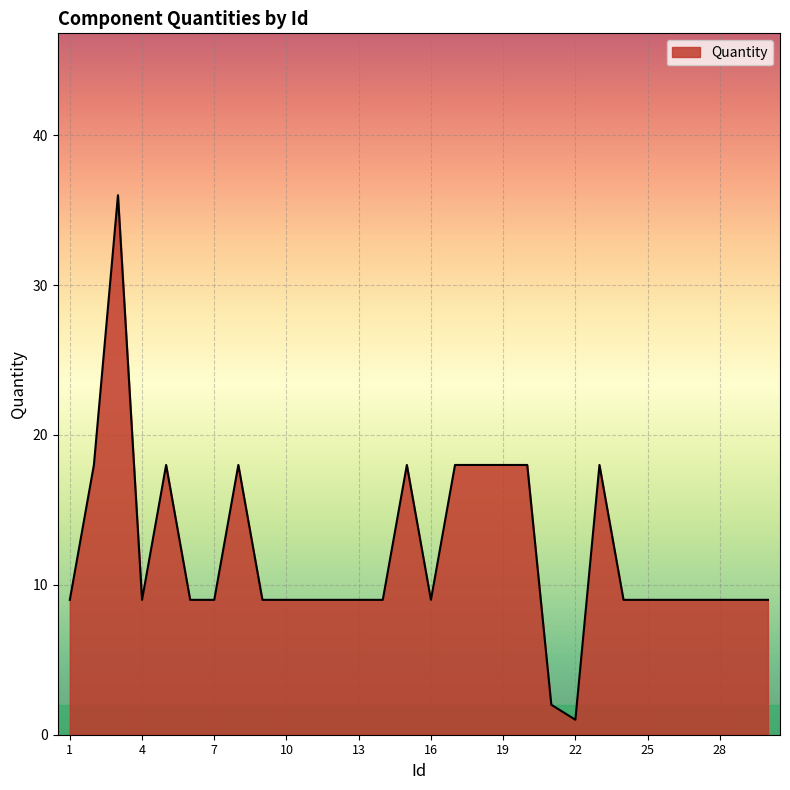

What is the greatest value displayed?

36